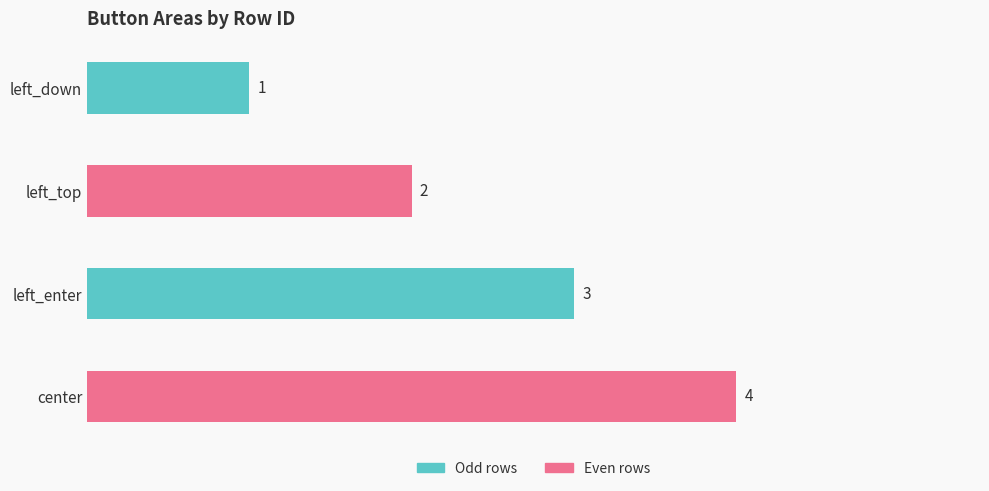

Count the values in the range 2 to 4.

3